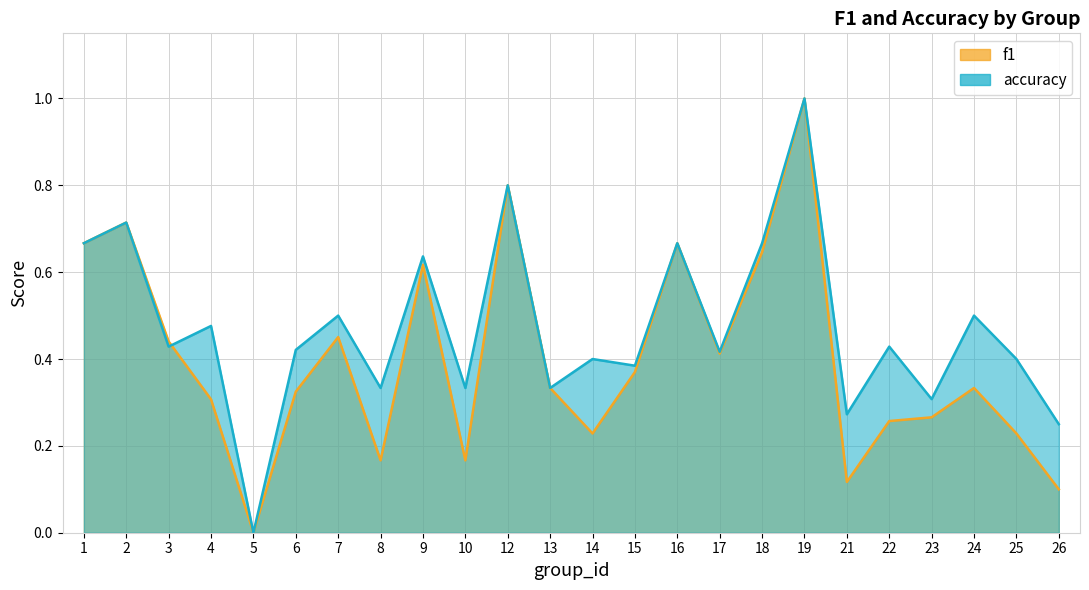

Which category has the highest value across all series?

19